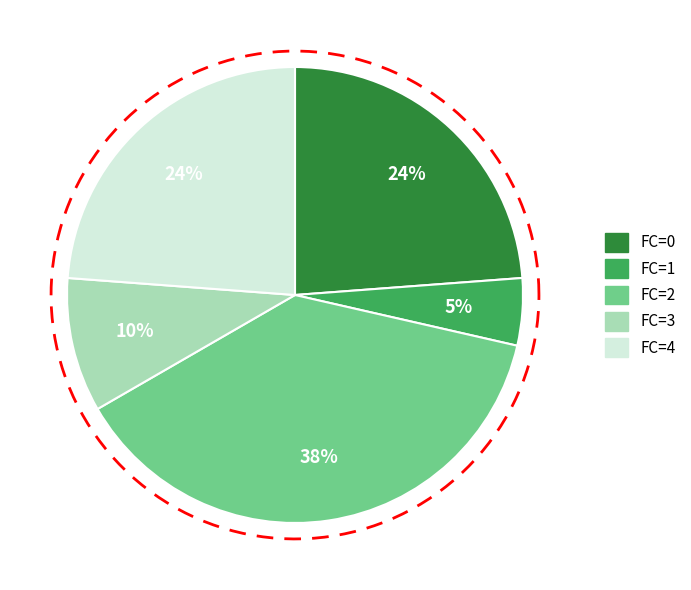

To the nearest percent, what percentage of the pie is FC=1?

5%